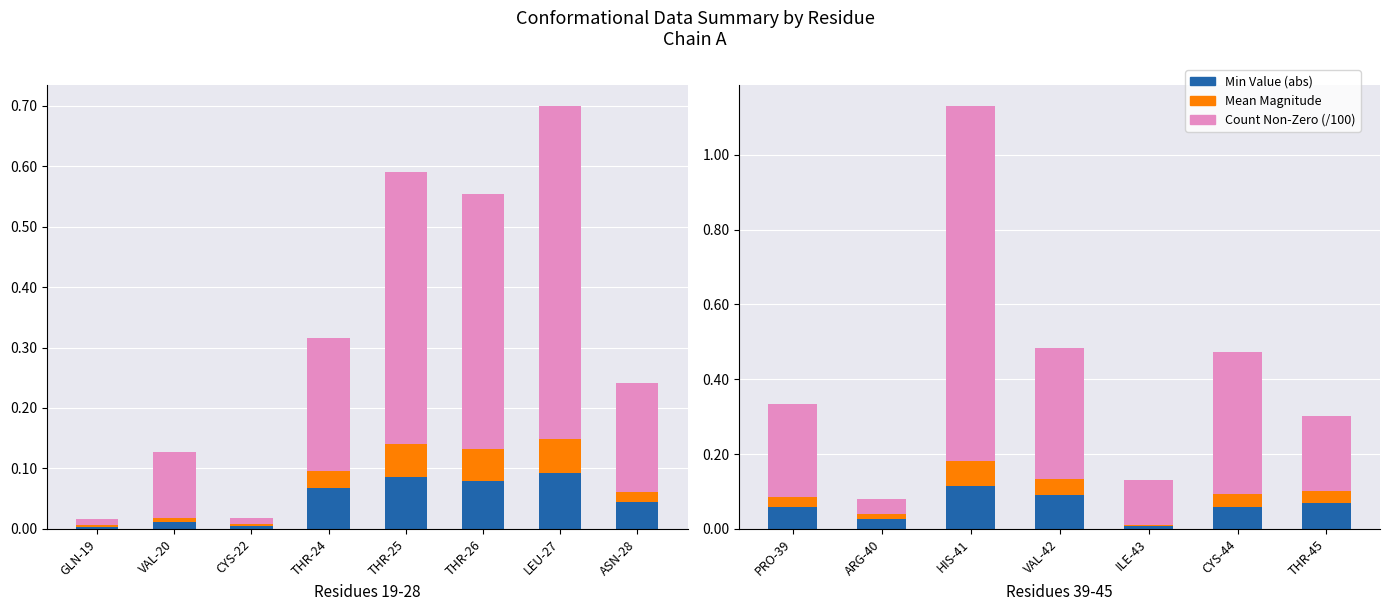

At CYS-44, list the series in order from largest to smallest.

Count Non-Zero, Min Value, Mean Magnitude